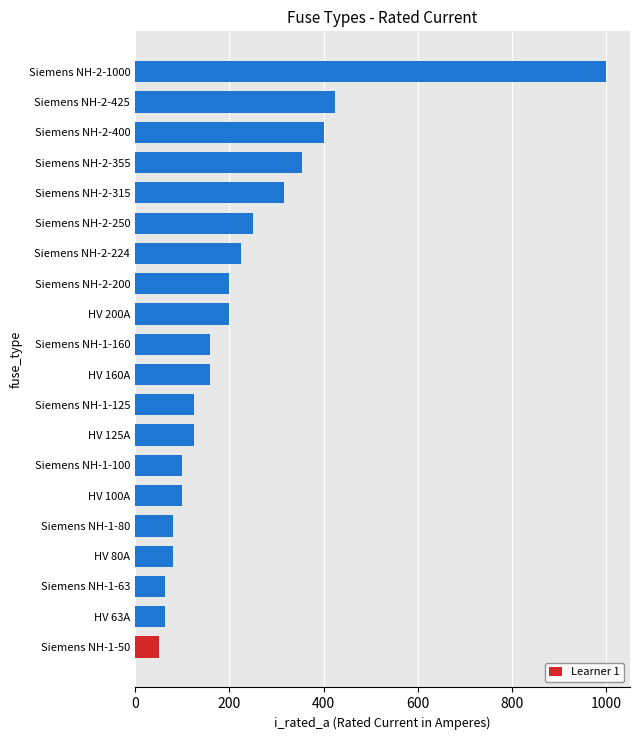

How many data points does each series have?

20